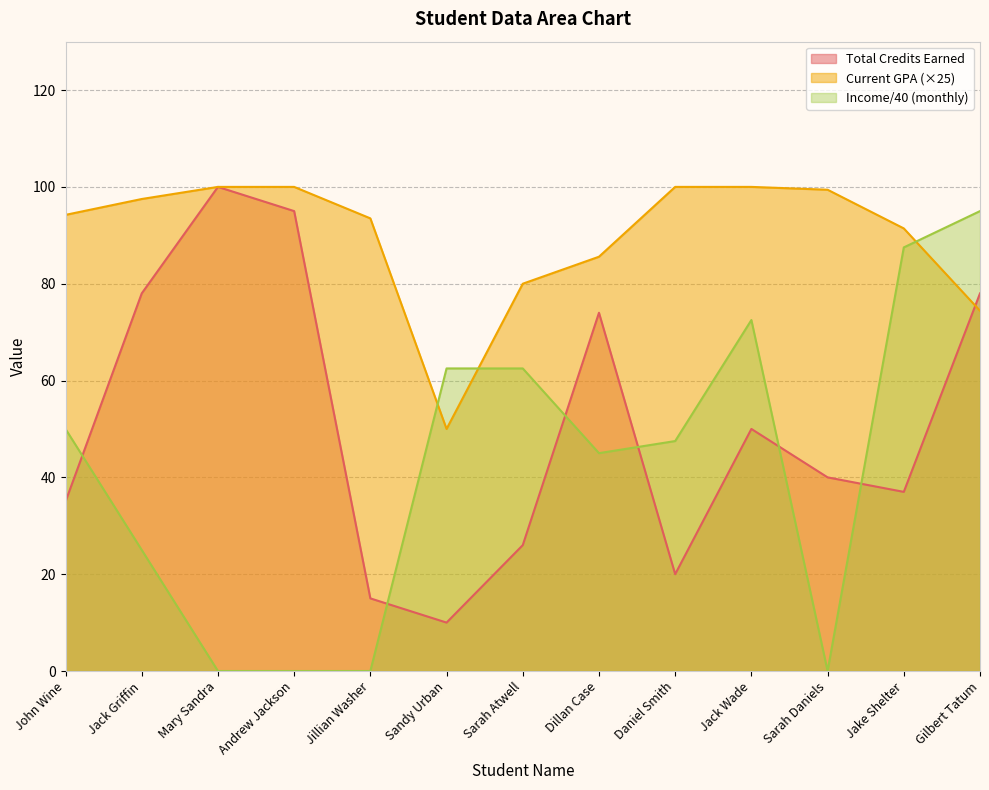

At which label does Income(monthly) first exceed 47?

John Wine